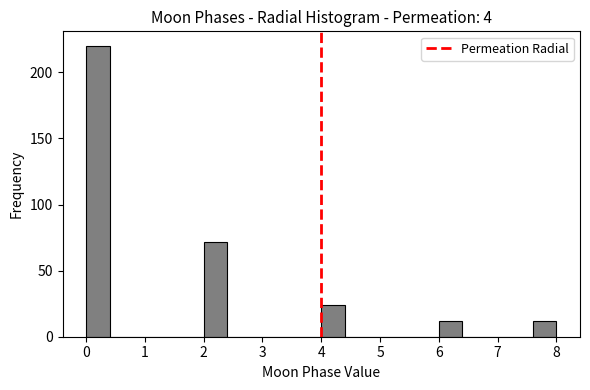

Reading left to right, transcribe this chart: for each bar, give the range it covers on the x-axis and its height. The values are not printed on the chart, so give them approximately, as read against the axis.

0.0 to 0.4: 220
0.4 to 0.8: 0
0.8 to 1.2: 0
1.2 to 1.6: 0
1.6 to 2.0: 0
2.0 to 2.4: 70
2.4 to 2.8: 0
2.8 to 3.2: 0
3.2 to 3.6: 0
3.6 to 4.0: 0
4.0 to 4.4: 25
4.4 to 4.8: 0
4.8 to 5.2: 0
5.2 to 5.6: 0
5.6 to 6.0: 0
6.0 to 6.4: 10
6.4 to 6.8: 0
6.8 to 7.2: 0
7.2 to 7.6: 0
7.6 to 8.0: 10